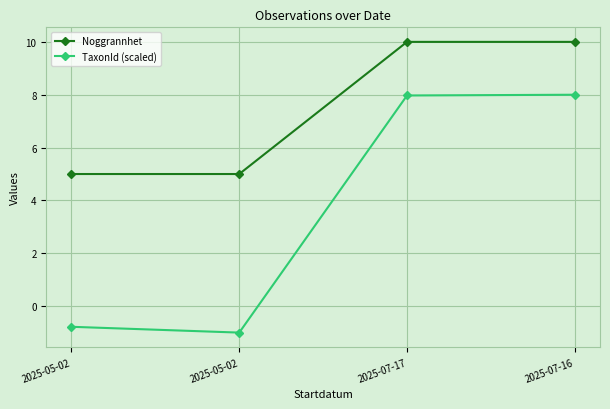

True or false: TaxonId (scaled) has more than 0 points higher than both neighbors.

False